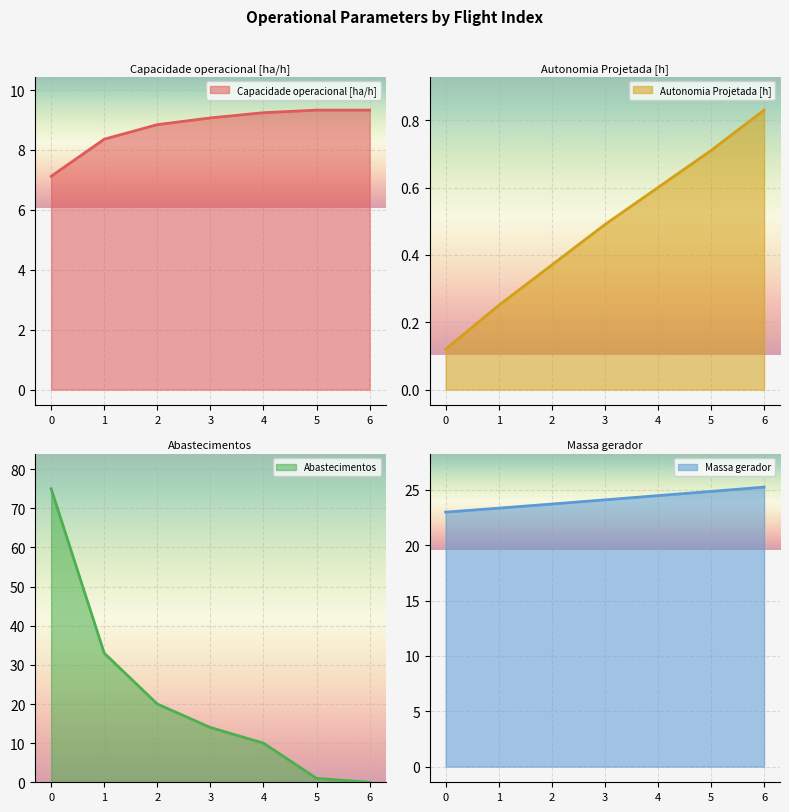

What is the difference between the Autonomia Projetada [h] values at 2 and 6?

0.5